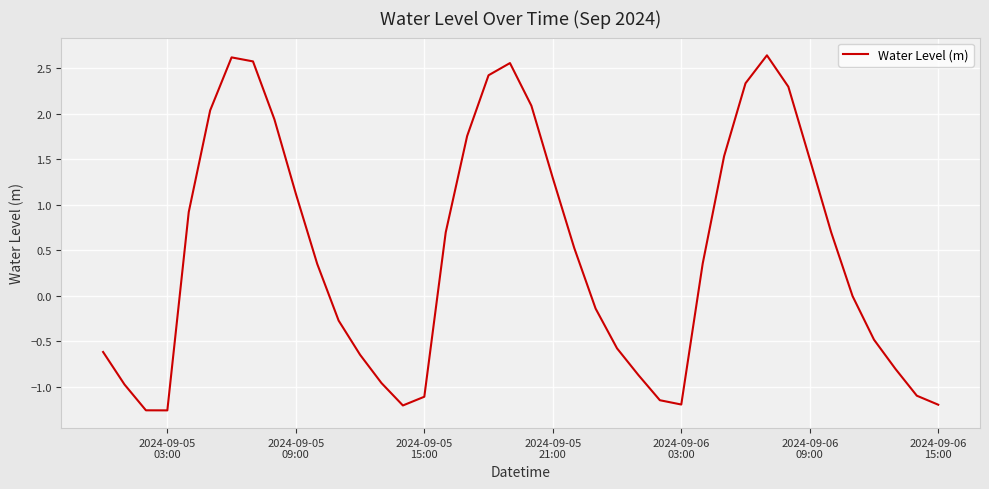

What is the sum of all values?

18.4